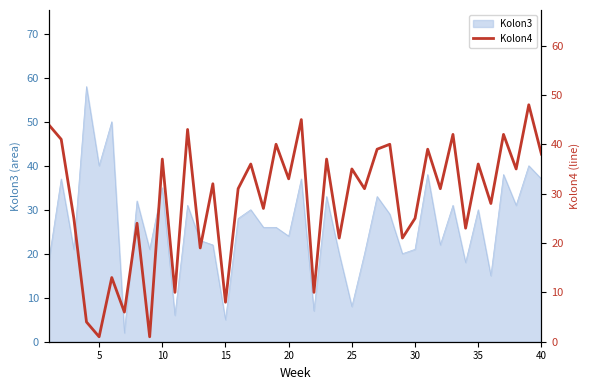

What is the maximum value for Kolon3?

58